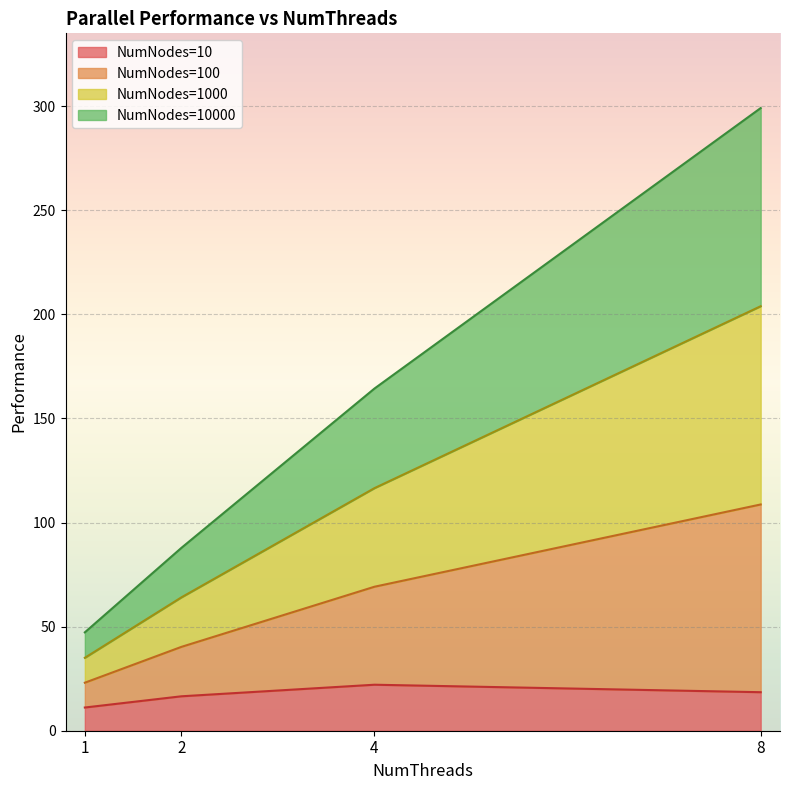

The value of NumNodes=10 at 8 is 32.2. True or false?

False